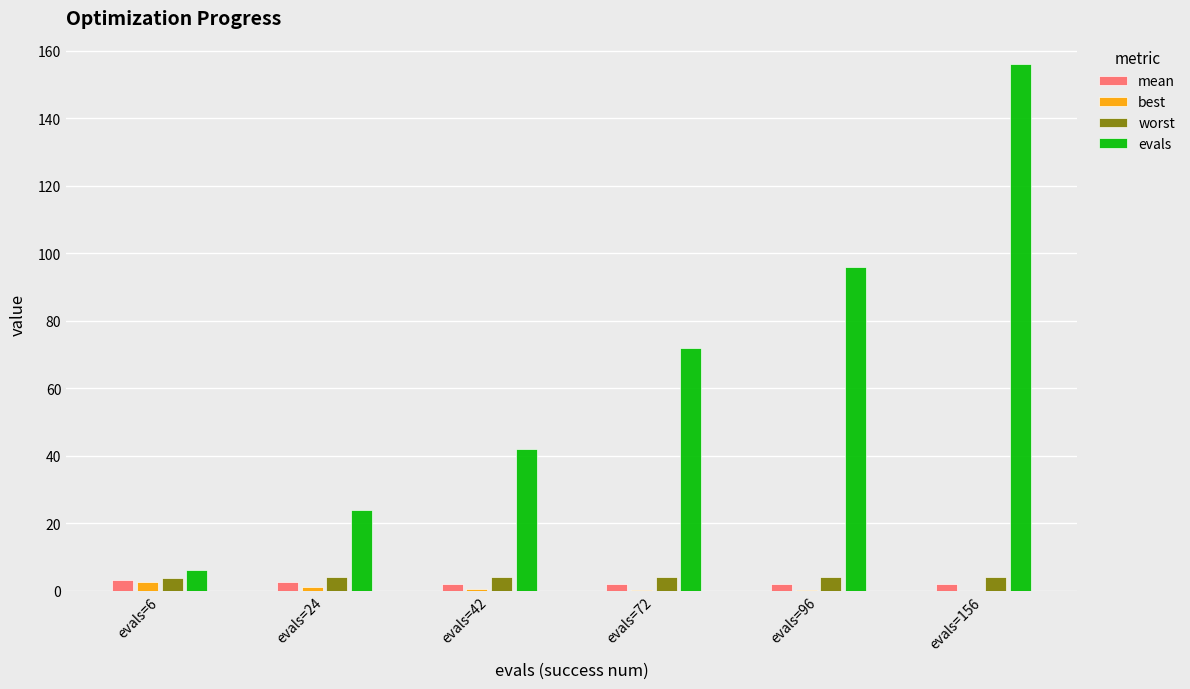

True or false: best has a value of 0.4 at evals=42.

True